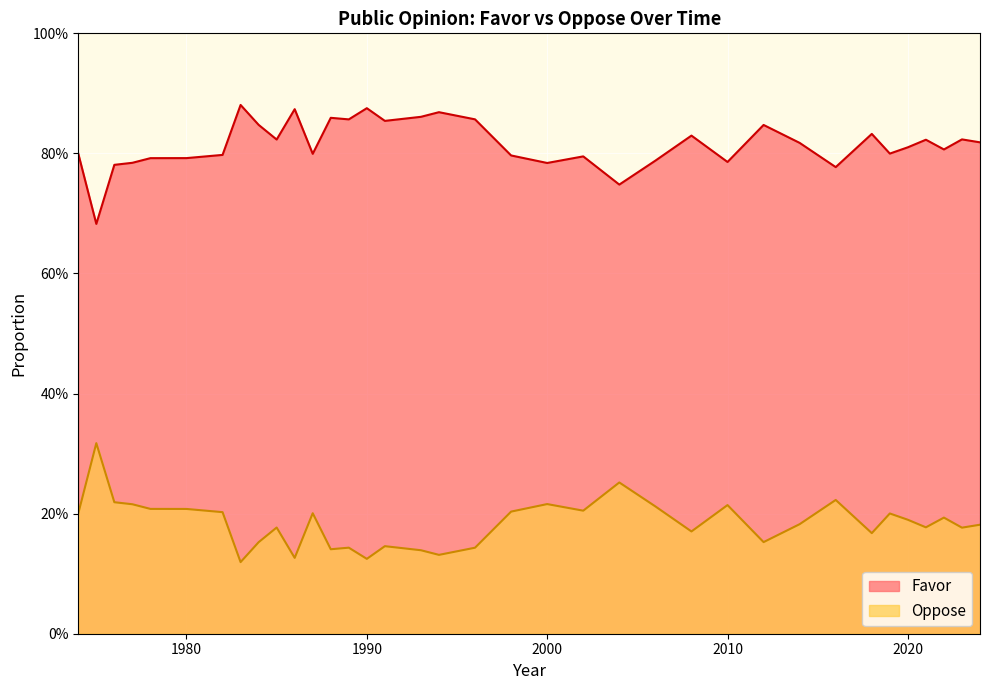

Reading right to left, extract all data points from this chart.

Favor: 0.8	0.8	0.8	0.8	0.8	0.8	0.8	0.8	0.8	0.8	0.8	0.8	0.8	0.7	0.8	0.8	0.8	0.9	0.9	0.9	0.9	0.9	0.9	0.9	0.8	0.9	0.8	0.8	0.9	0.8	0.8	0.8	0.8	0.8	0.7	0.8
Oppose: 0.2	0.2	0.2	0.2	0.2	0.2	0.2	0.2	0.2	0.2	0.2	0.2	0.2	0.3	0.2	0.2	0.2	0.1	0.1	0.1	0.1	0.1	0.1	0.1	0.2	0.1	0.2	0.2	0.1	0.2	0.2	0.2	0.2	0.2	0.3	0.2